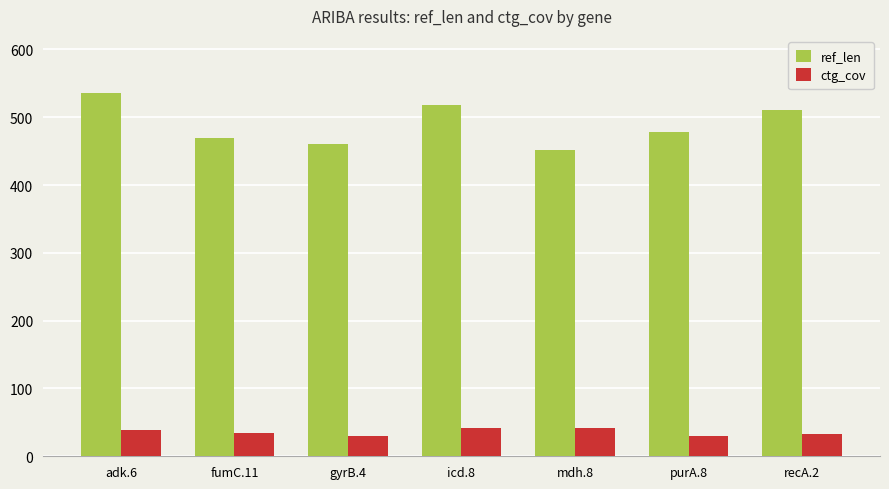

Rank the series by their maximum value, from lowest to highest.

ctg_cov, ref_len